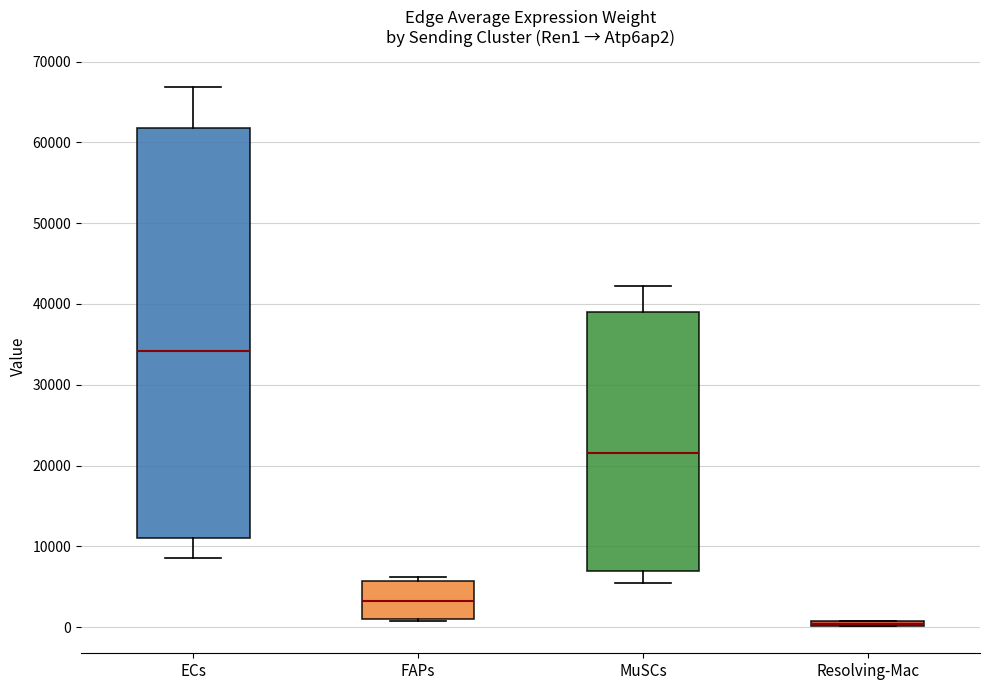

Where is the upper edge of the box for Resolving-Mac on the y-axis? The values are not printed on the chart, so give them approximately, as read against the axis.

1000